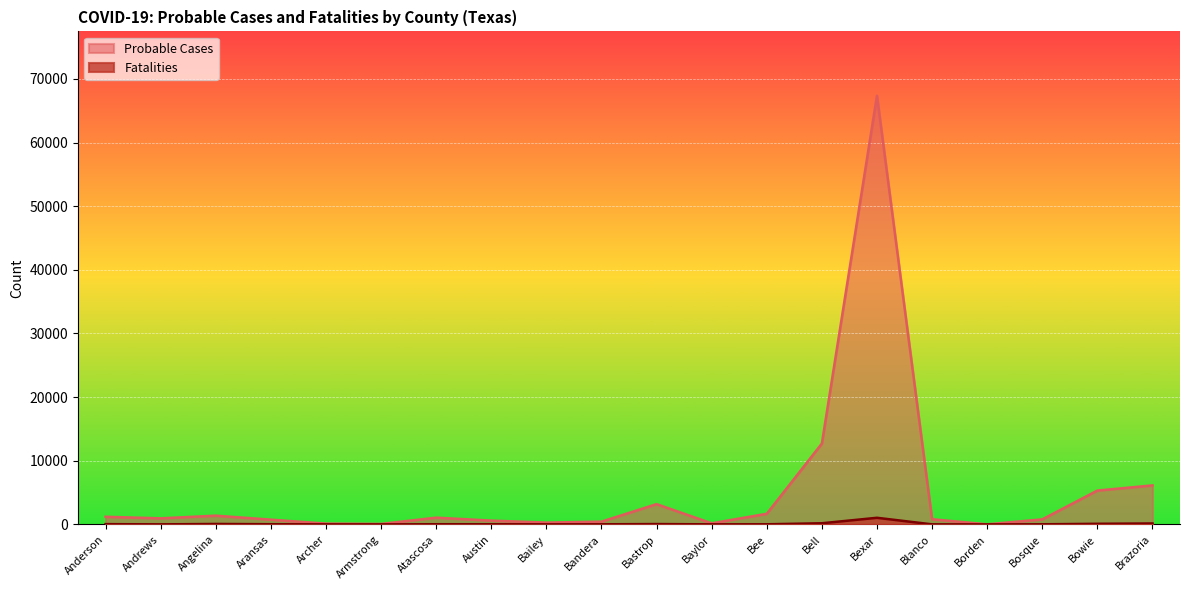

Is it true that Fatalities equals 69 at Angelina?

True